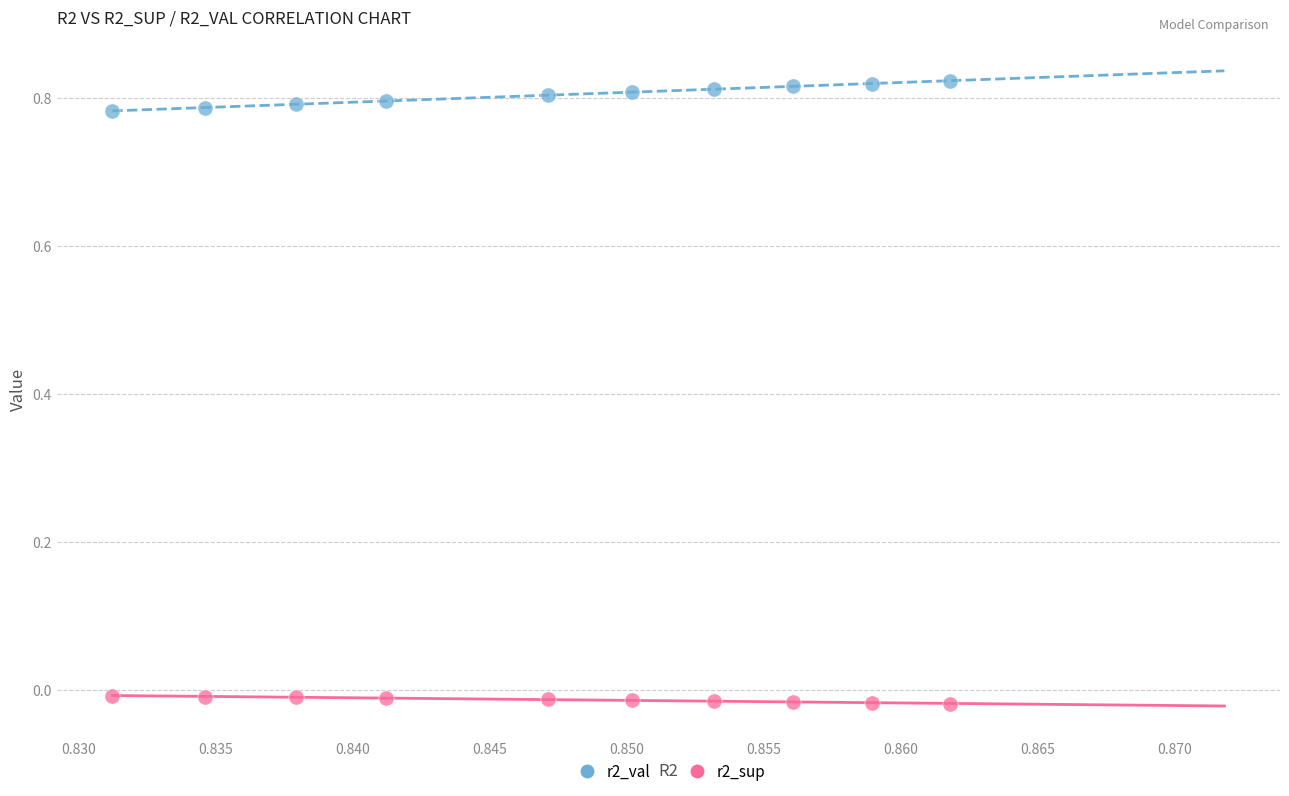

Which series has the widest spread of Y values?

r2_val